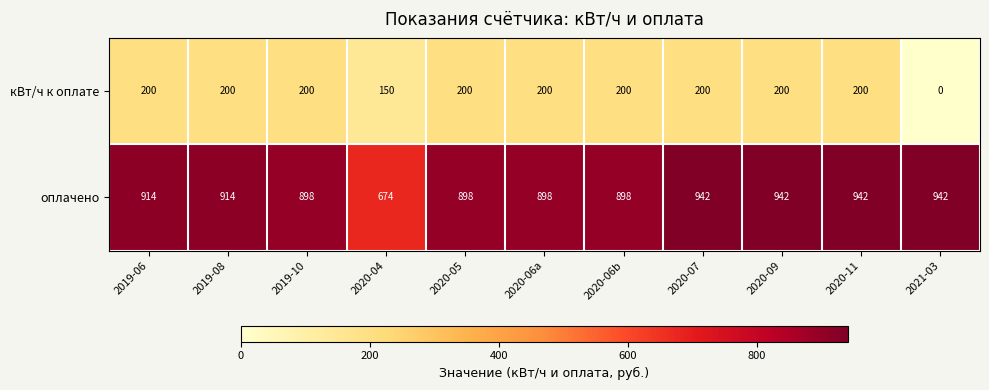

Which series changed the most between 2019-06 and 2020-11?

оплачено